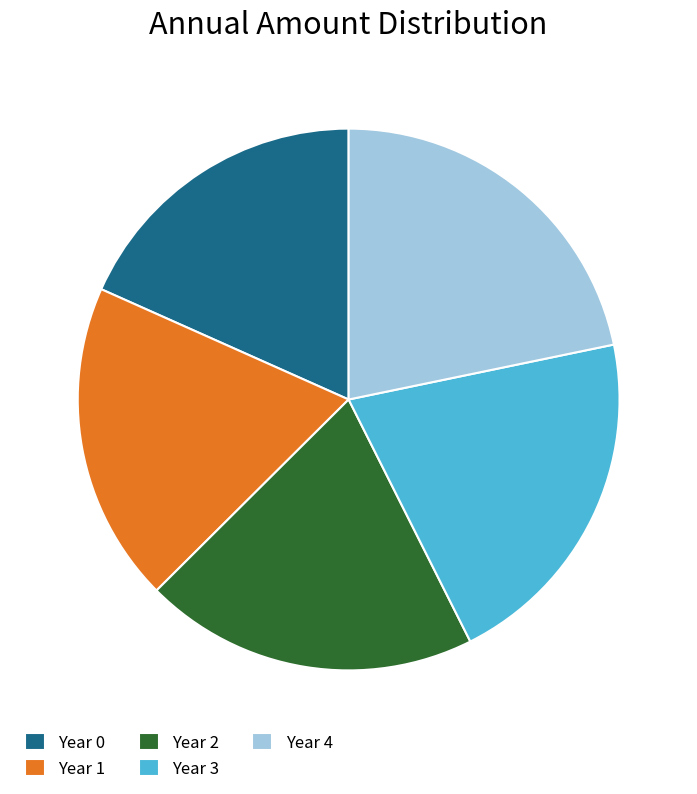

Is Year 2 the majority of the pie?

No